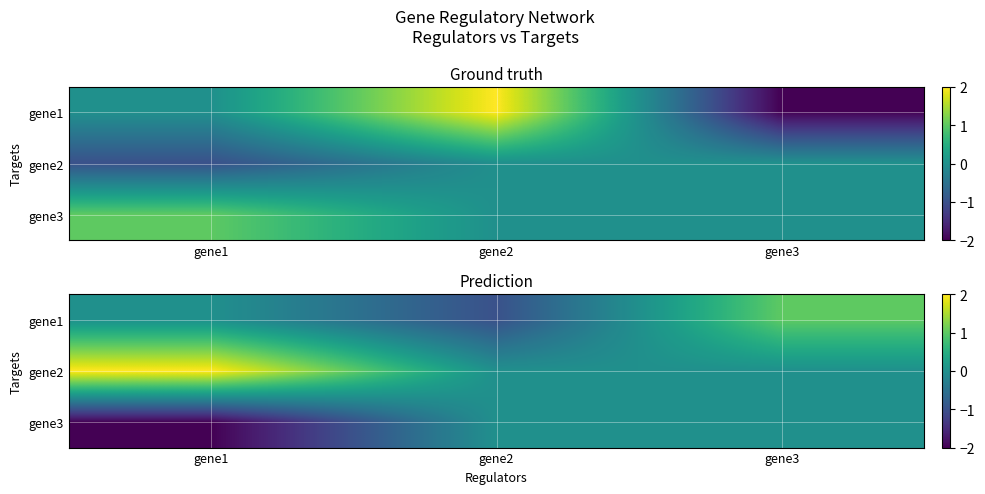

What is the total value across all series at gene2?

-1